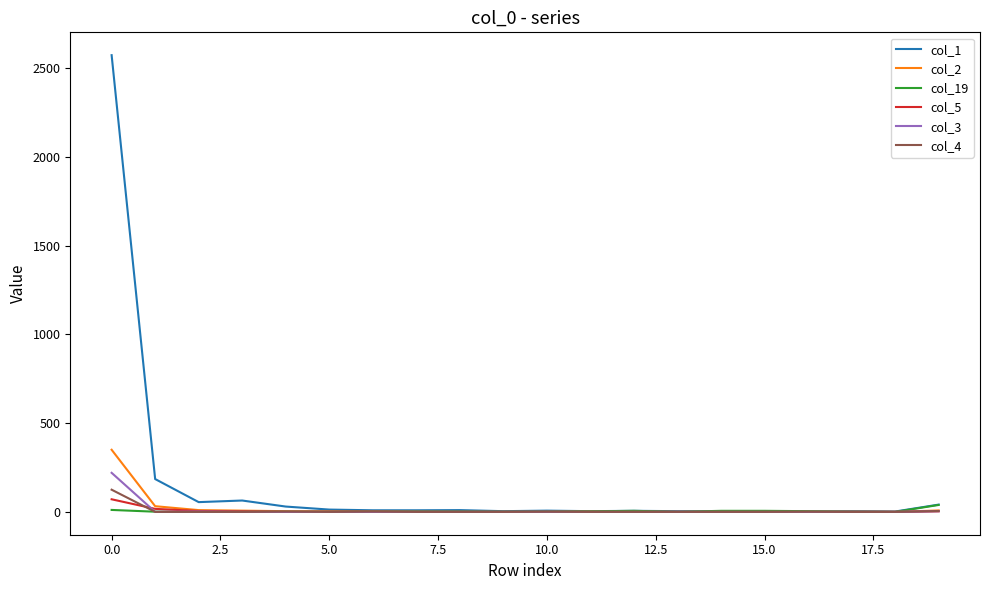

Which series has the widest spread of values?

col_1